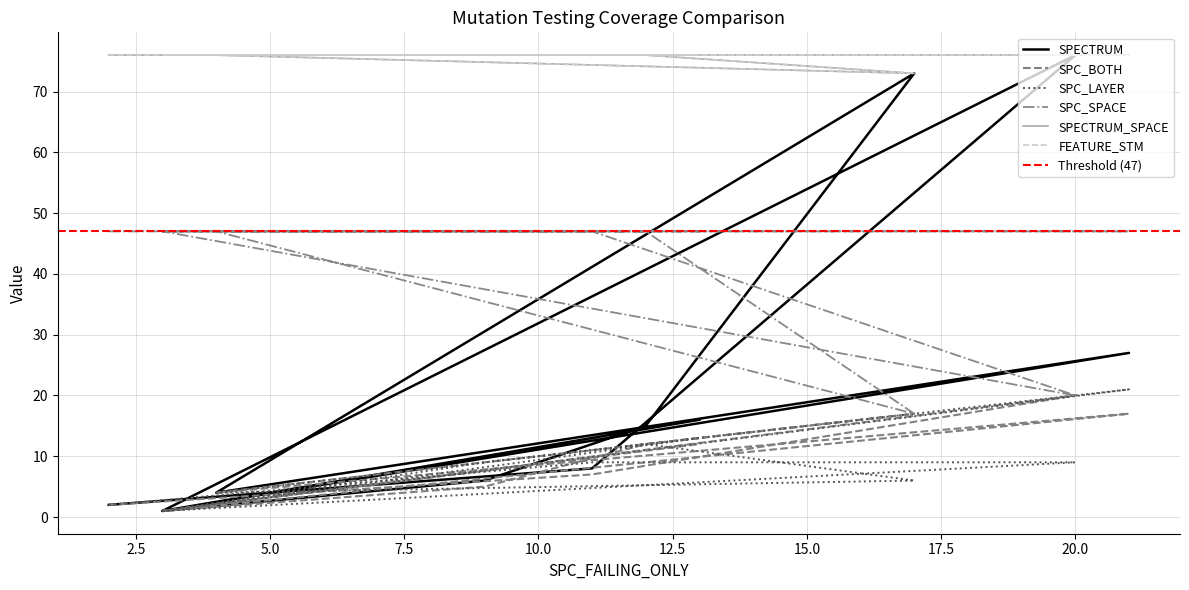

At which category is the sum across all series the highest?

20